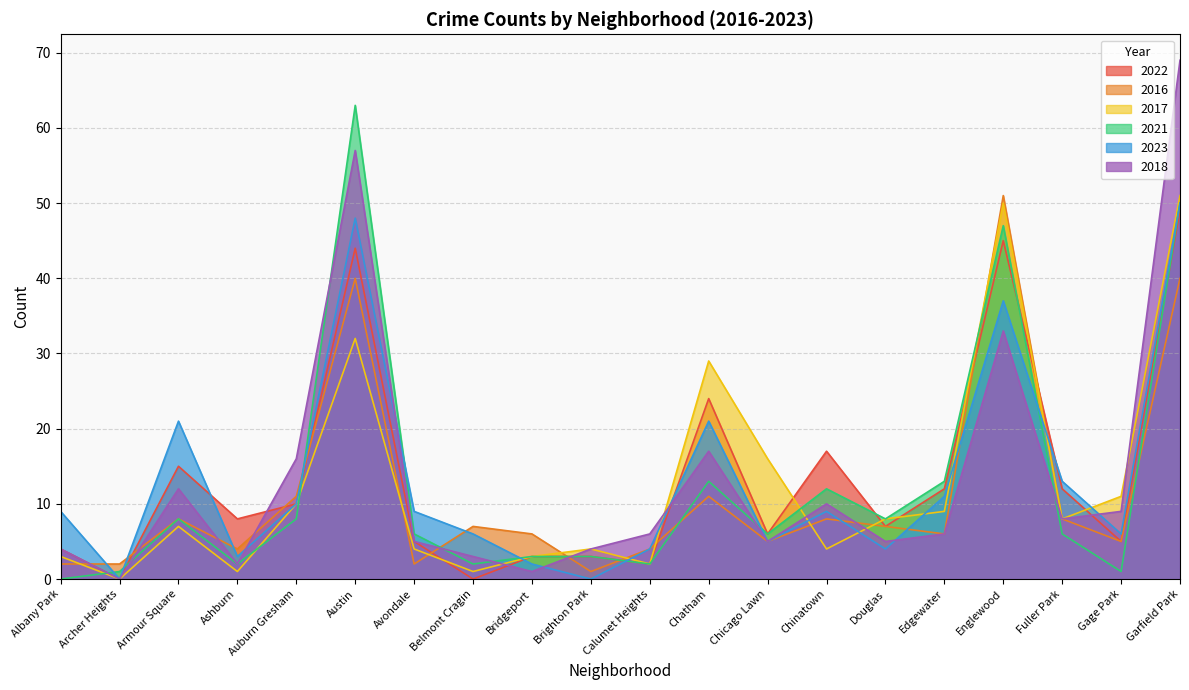

What is the label of the 6th point from the left?

Austin